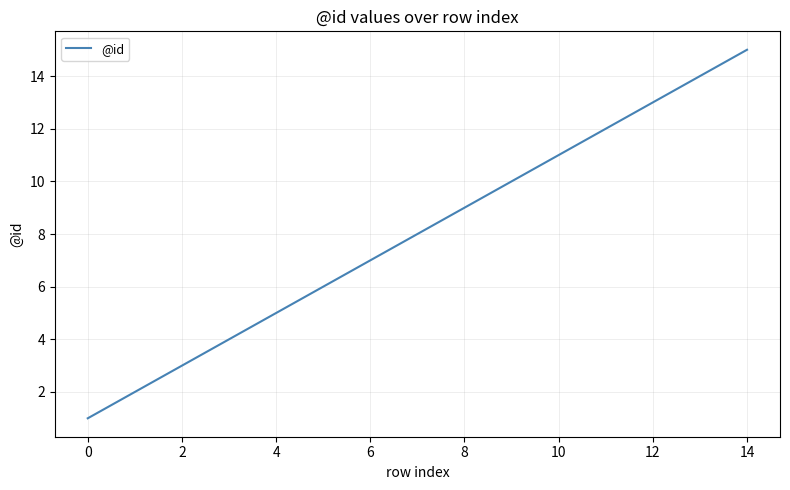

What is the maximum value shown in the chart?

15